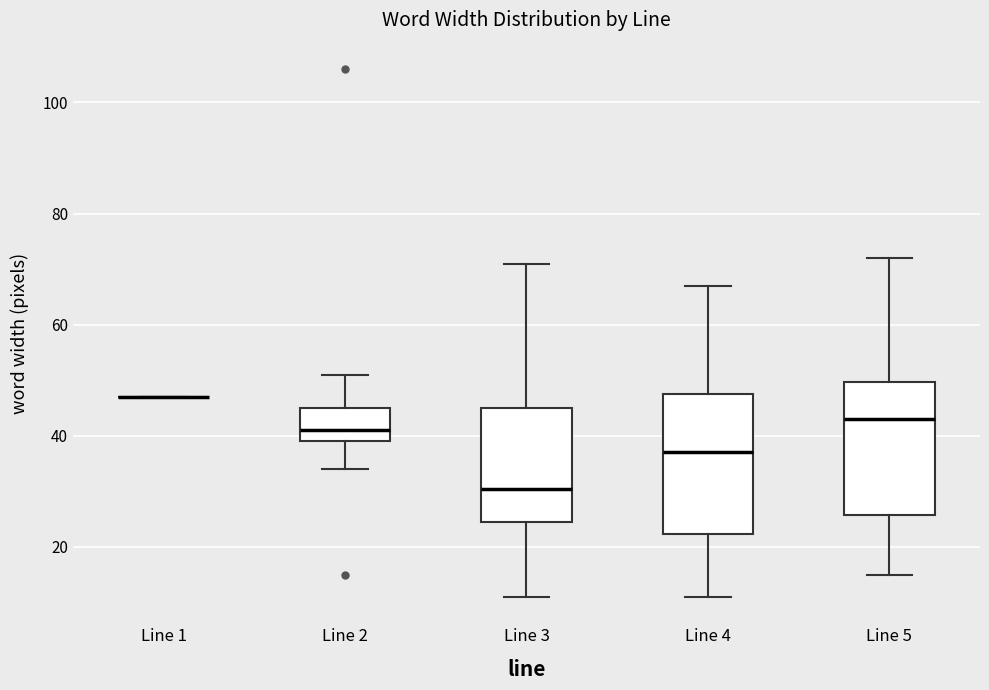

Where does the upper whisker of the box for Line 2 end on the y-axis? The values are not printed on the chart, so give them approximately, as read against the axis.

52